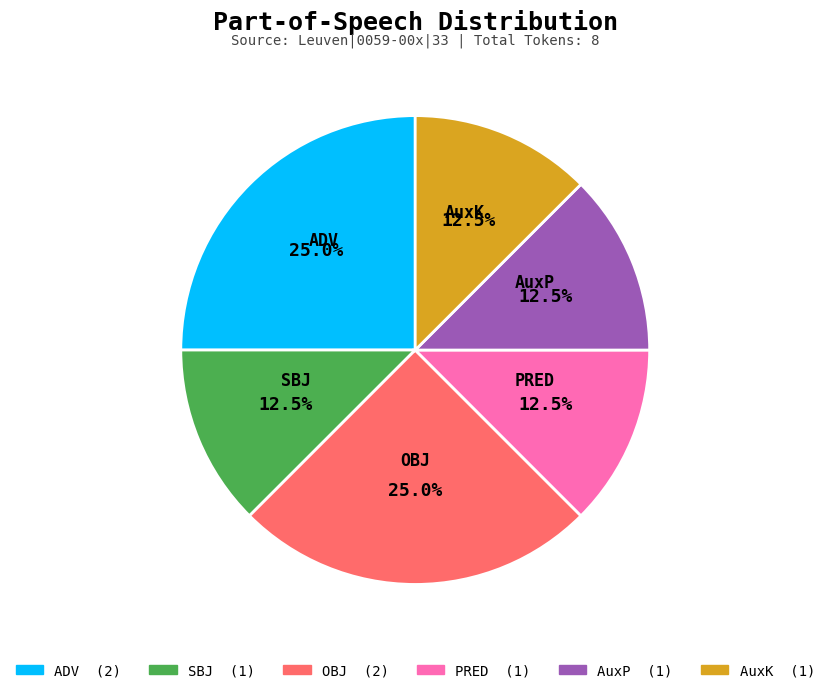

Is there a majority slice in this chart?

No